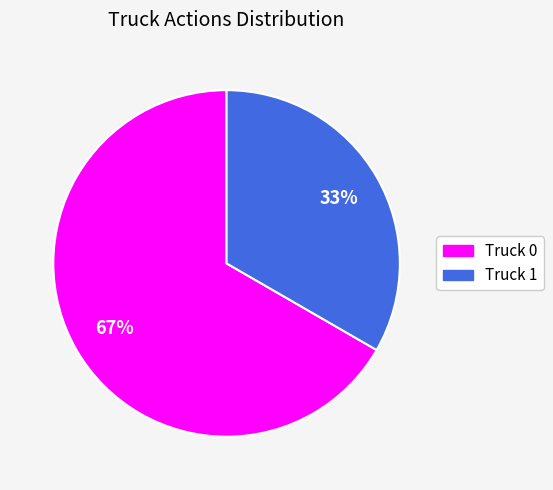

How many segments does this pie chart have?

2